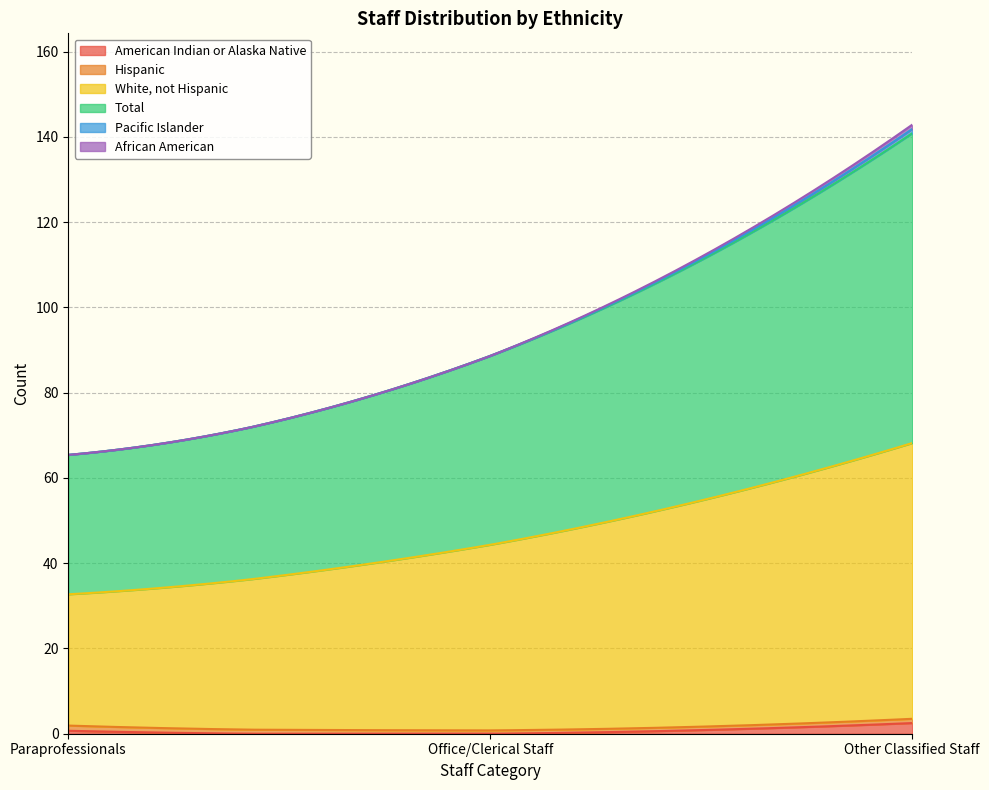

What is the total value across all series at Paraprofessionals?

65.4